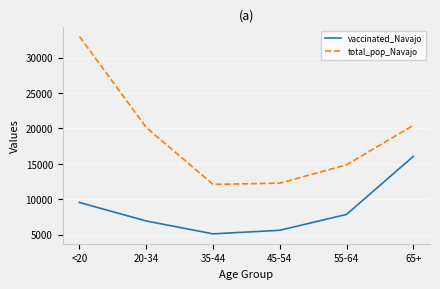

Between 45-54 and 65+, which series saw the biggest shift?

vaccinated_Navajo